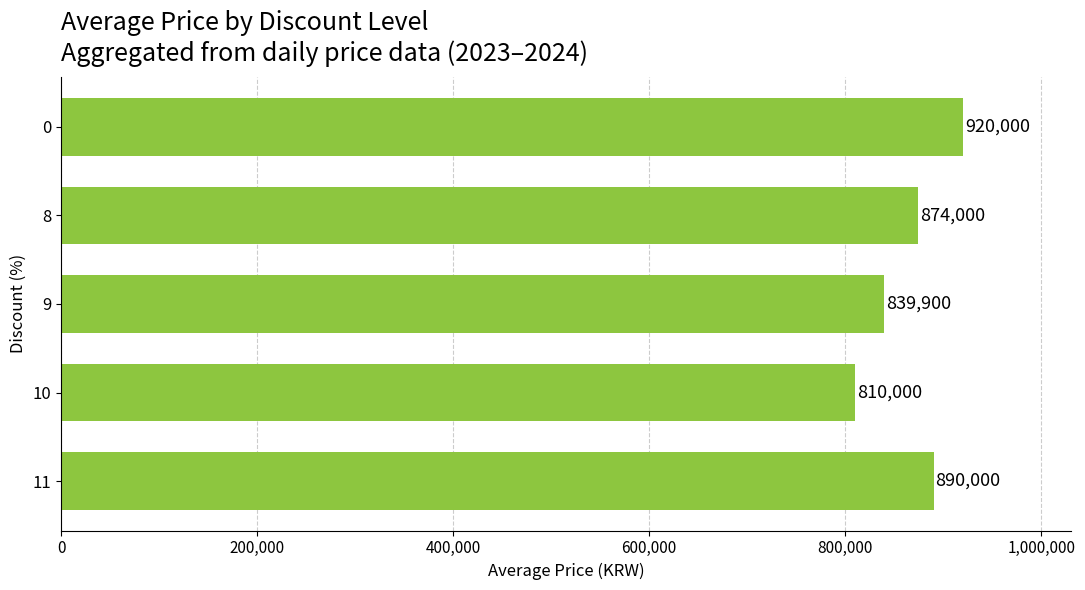

List the labels in order of value, largest first.

0, 11, 8, 9, 10